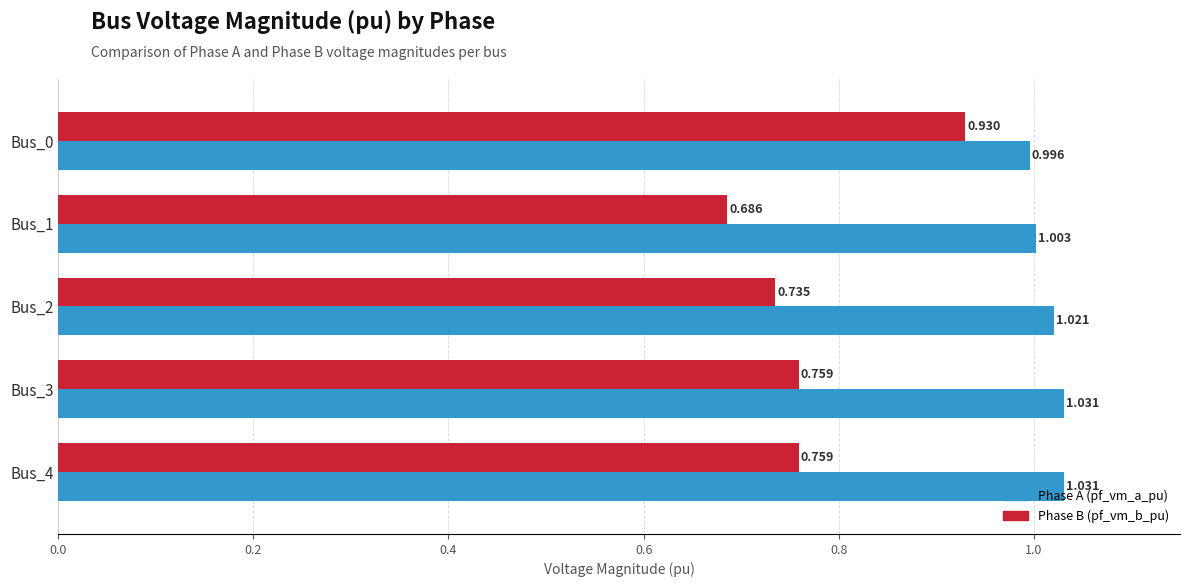

What are all the series names shown in the legend?

pf_vm_a_pu, pf_vm_b_pu